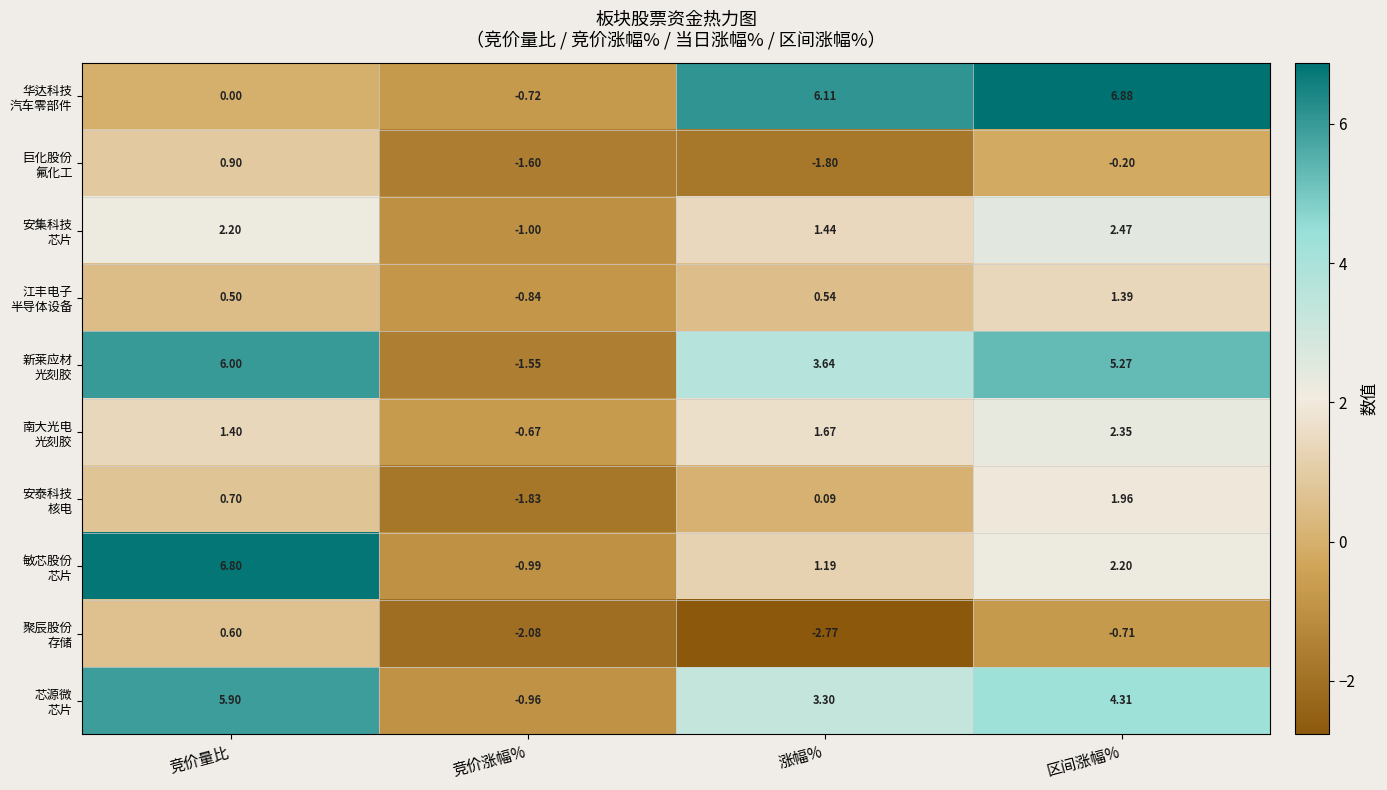

At which category is the sum across all series the highest?

区间涨幅%